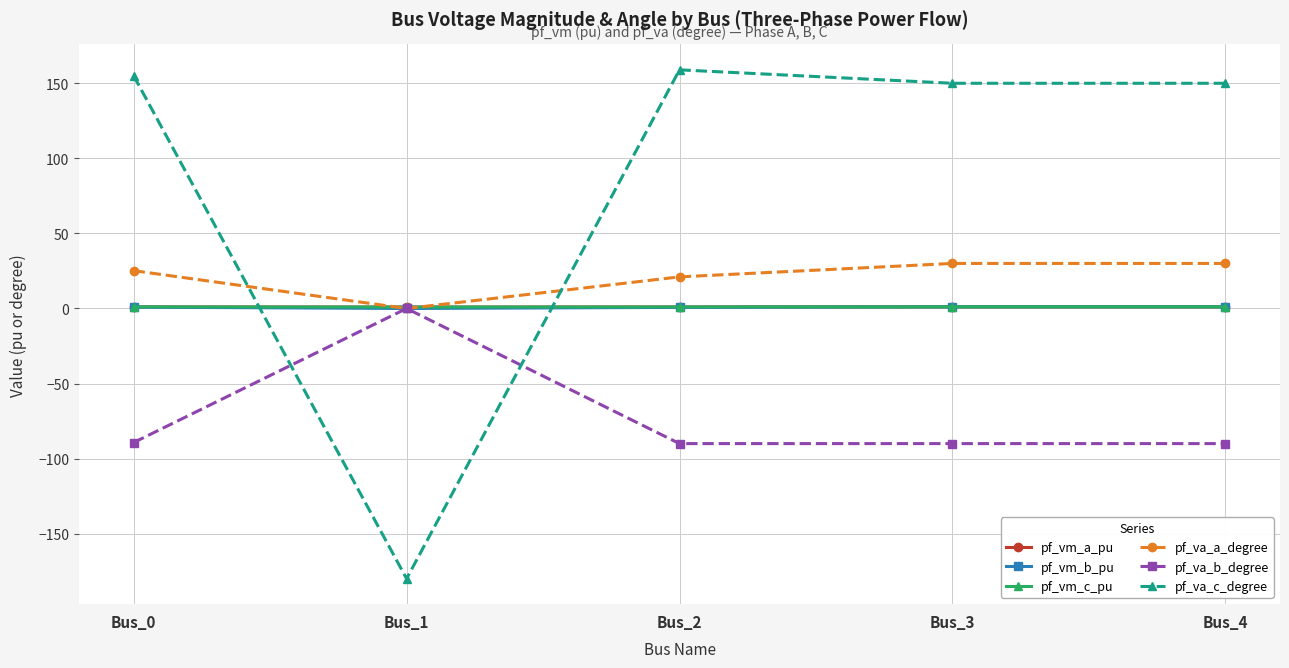

True or false: pf_va_c_degree has more than 2 points higher than both neighbors.

False